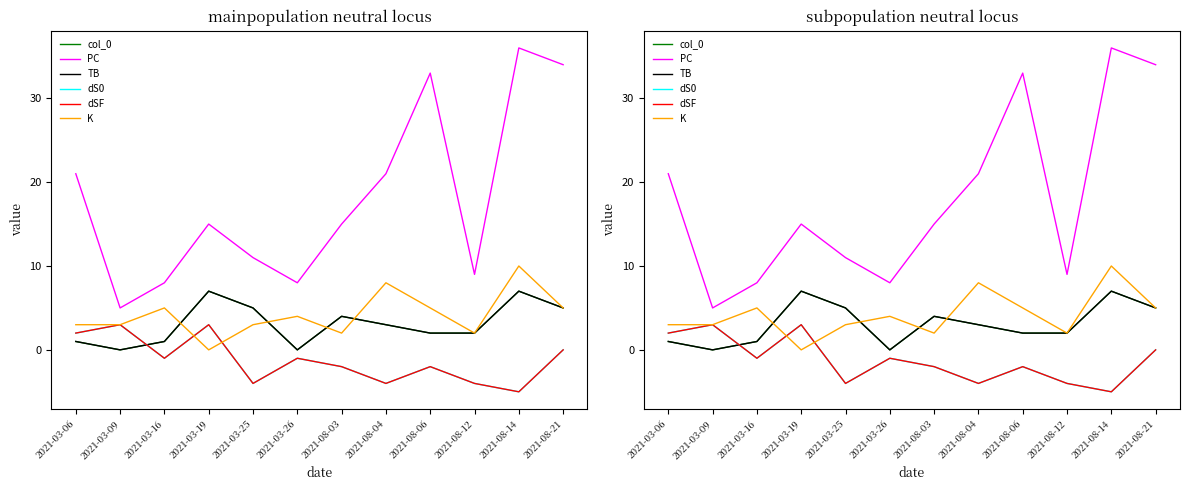

Where is the first local maximum for dSF?

2021-03-09